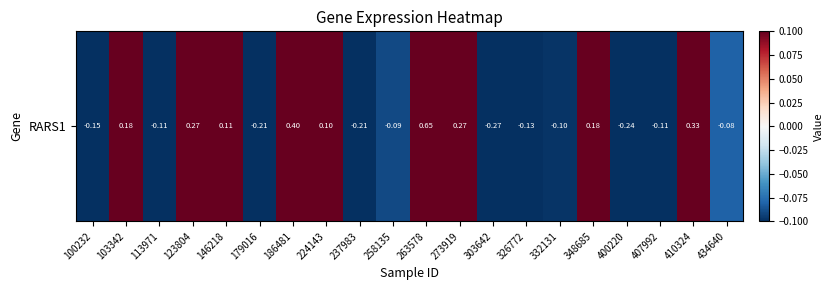

At which category does the chart reach its minimum across all series?

303642